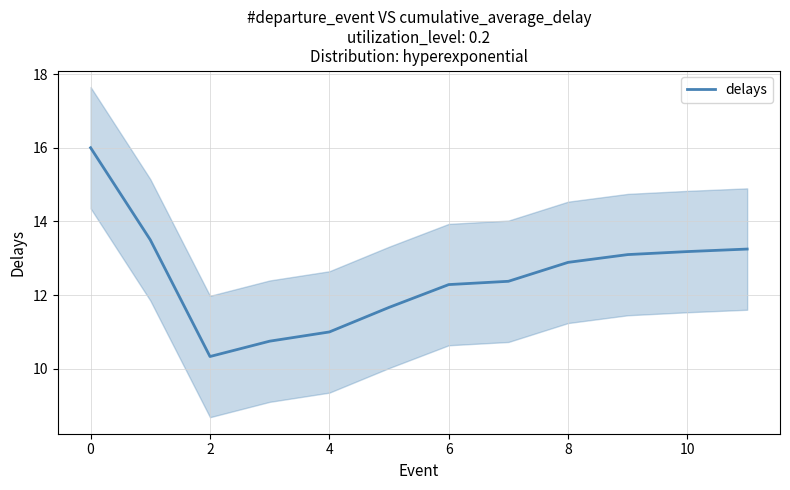

What is the minimum value for delays?

10.3